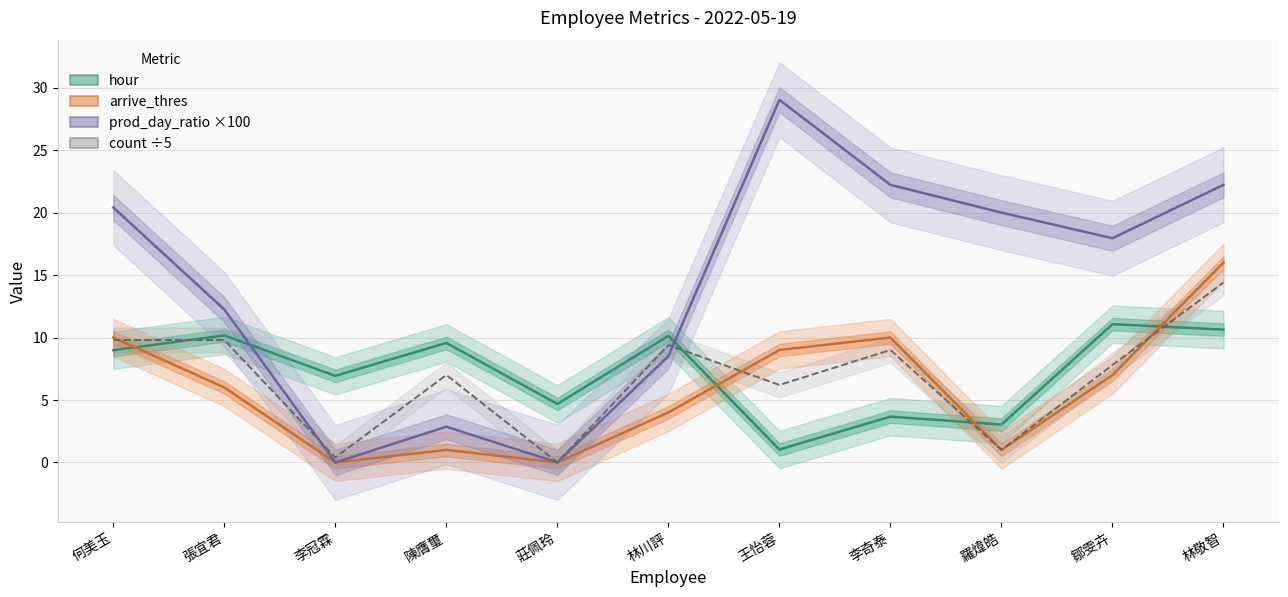

Between 羅煒皓 and 林敬智, which series saw the biggest shift?

arrive_thres